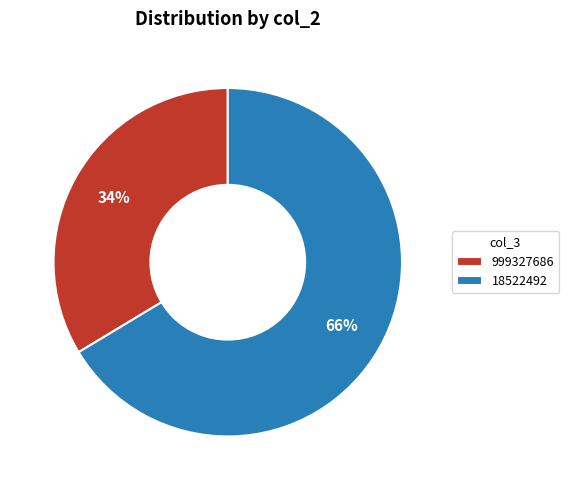

Which has a higher value, 18522492 or 999327686?

18522492